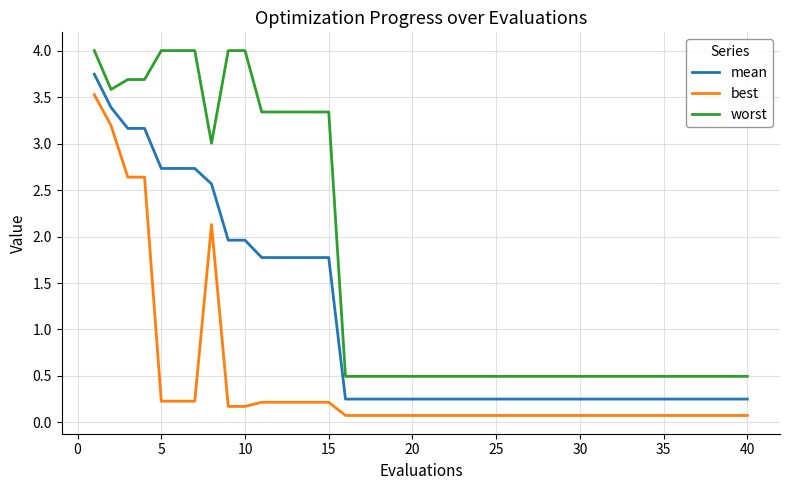

Which series has the largest range (max minus min)?

worst